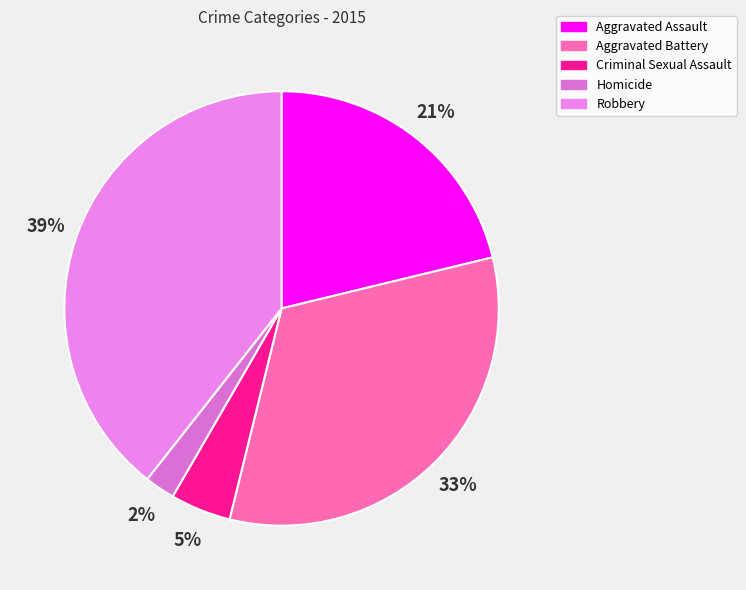

Count the number of slices in the pie.

5